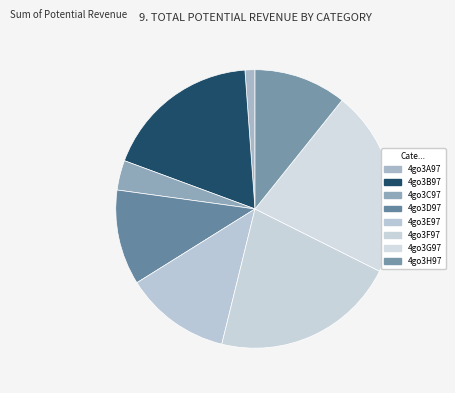

Is there any slice that represents more than half of the pie?

No